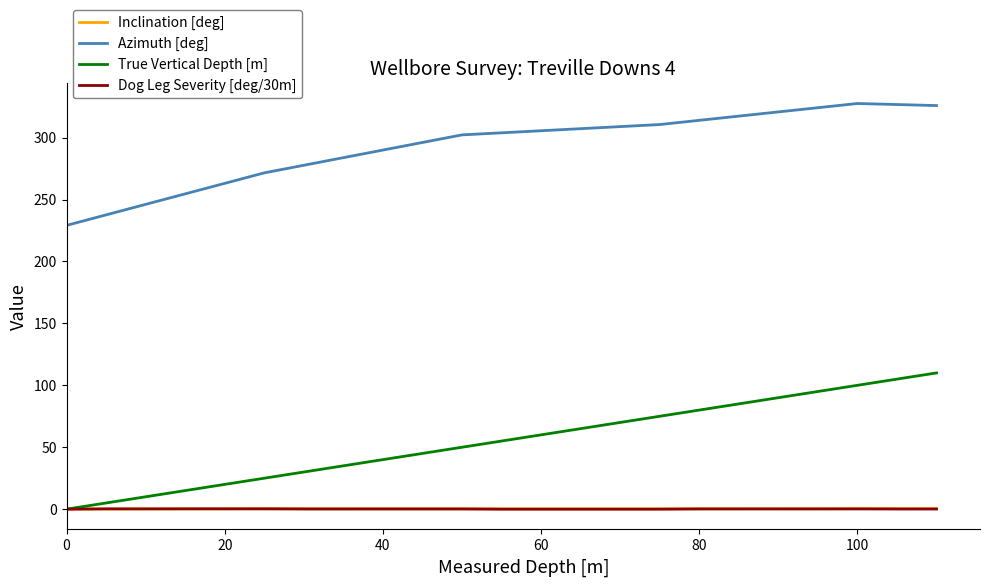

Which series has the largest total across all categories?

Azimuth [deg]